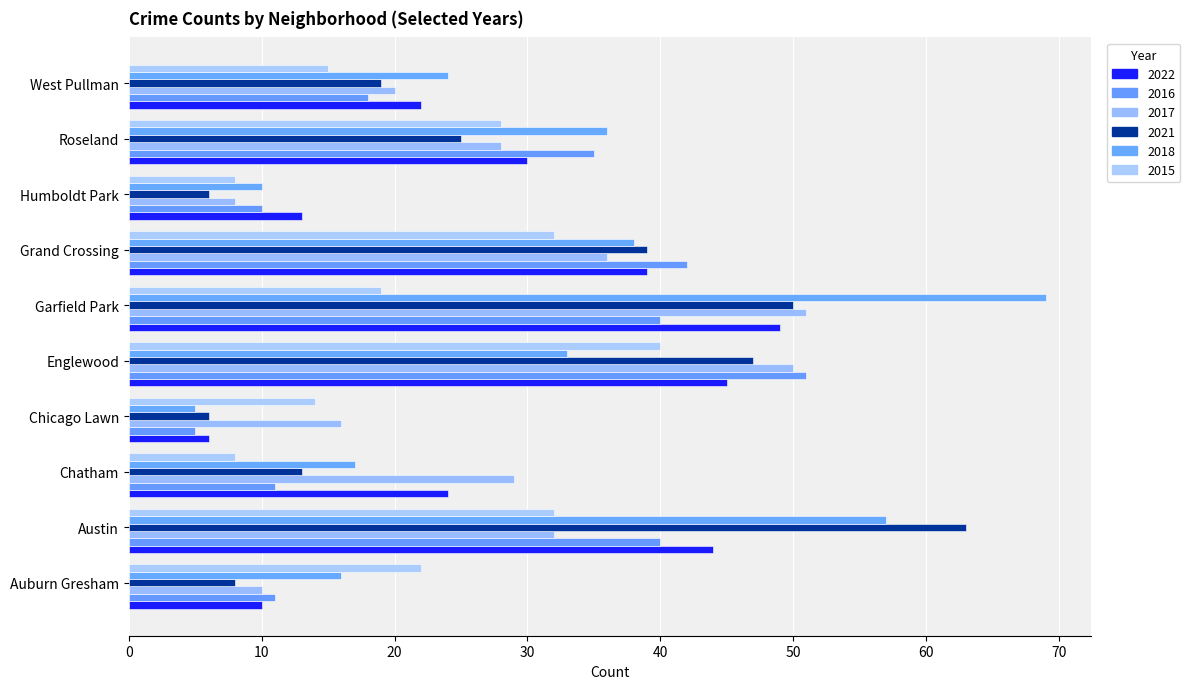

Where does the 2022 series first go above 30?

Austin